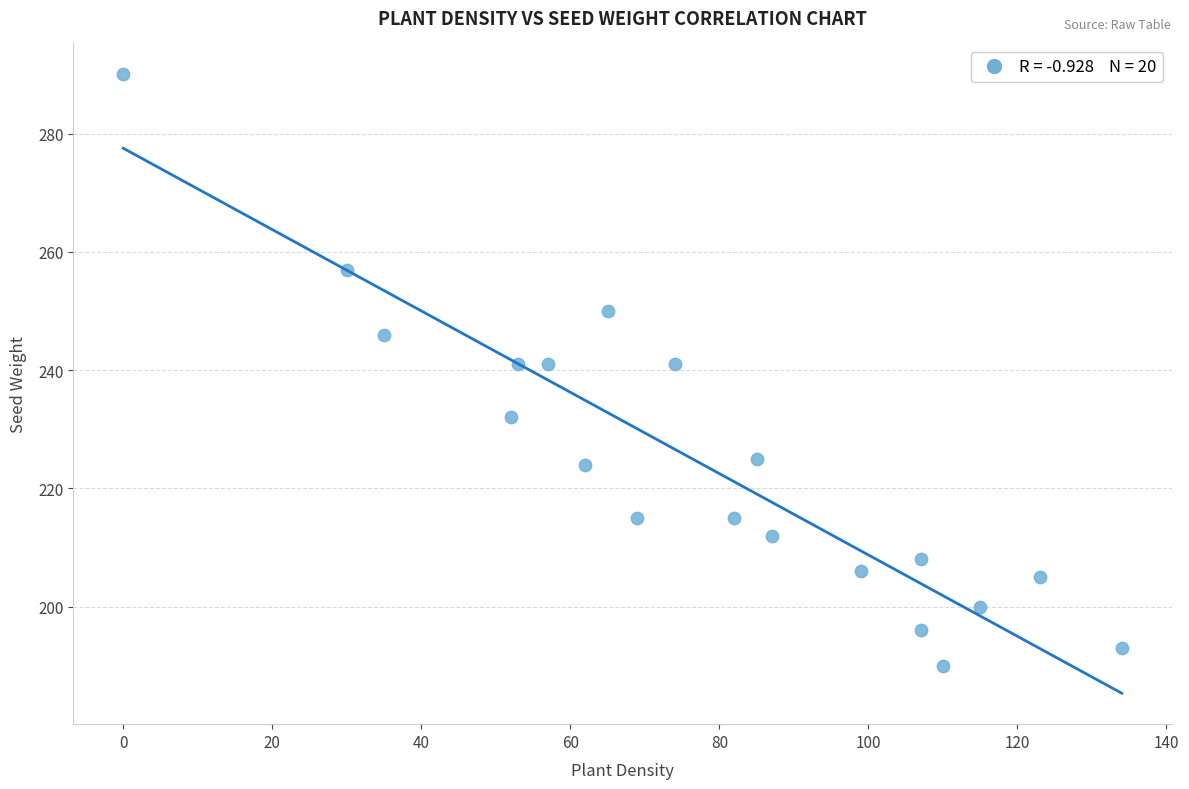

What is the range of Y values (max minus min)?

100